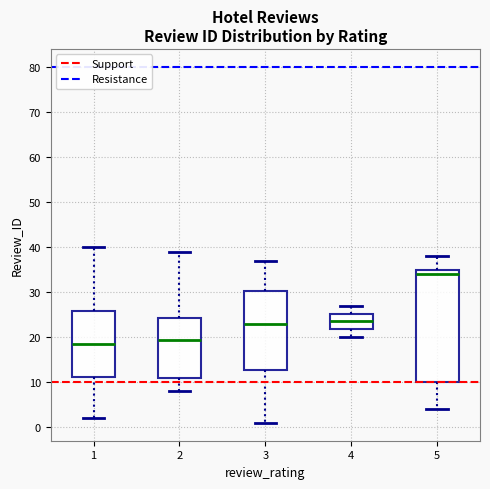

Which box's median line is the lowest?

1